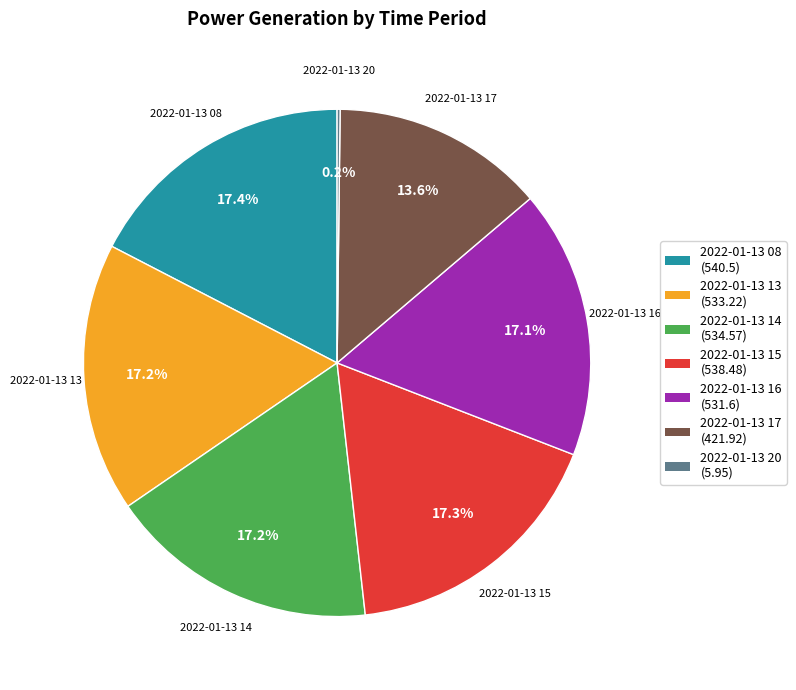

What percentage is the 2022-01-13 15 slice, to the nearest percent?

17%